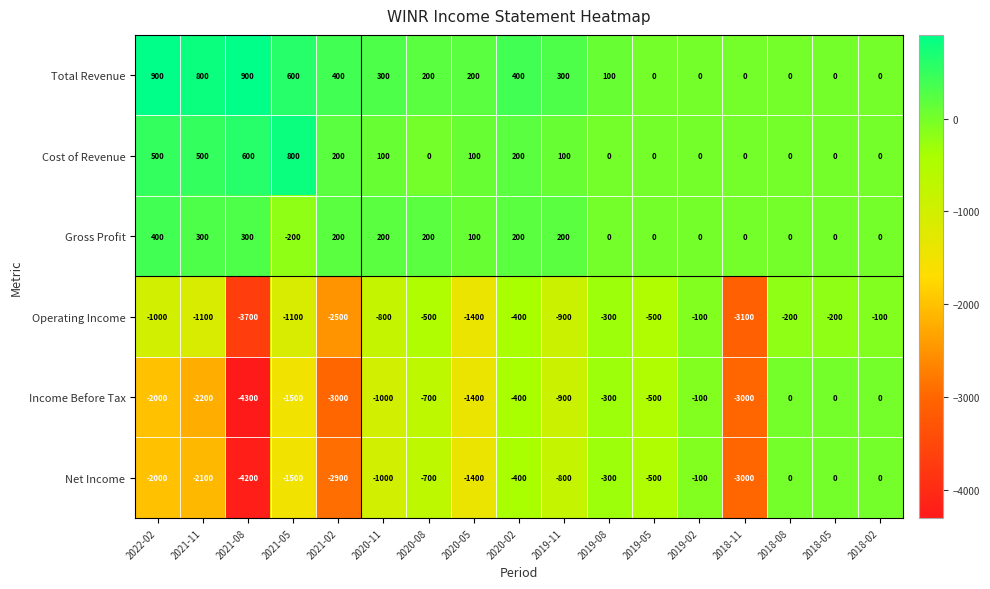

What is the average value of the Cost of Revenue series?

182